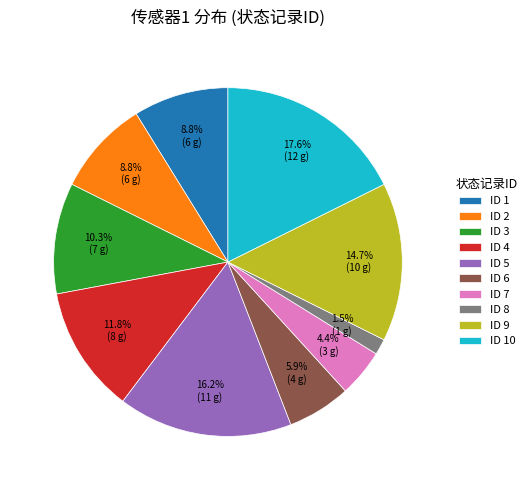

What percentage is NOT represented by ID 5?

83.8%